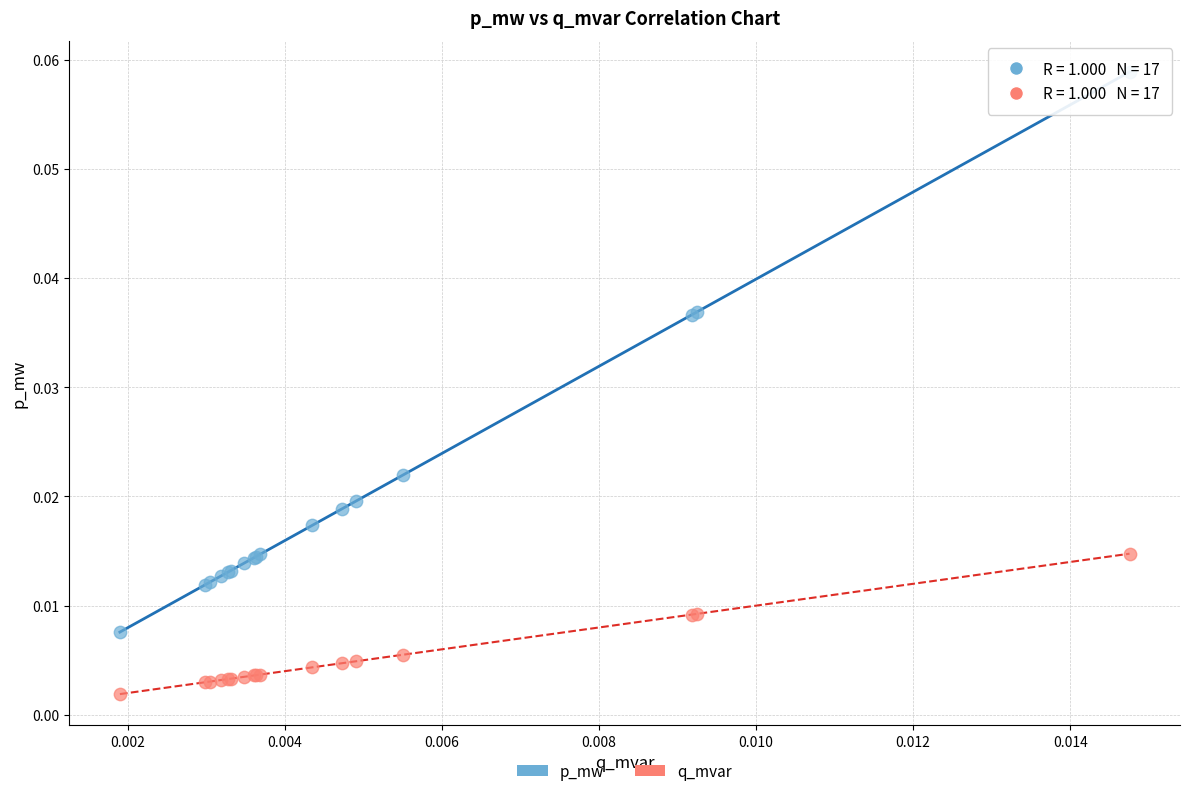

Which series reaches the maximum Y coordinate?

p_mw